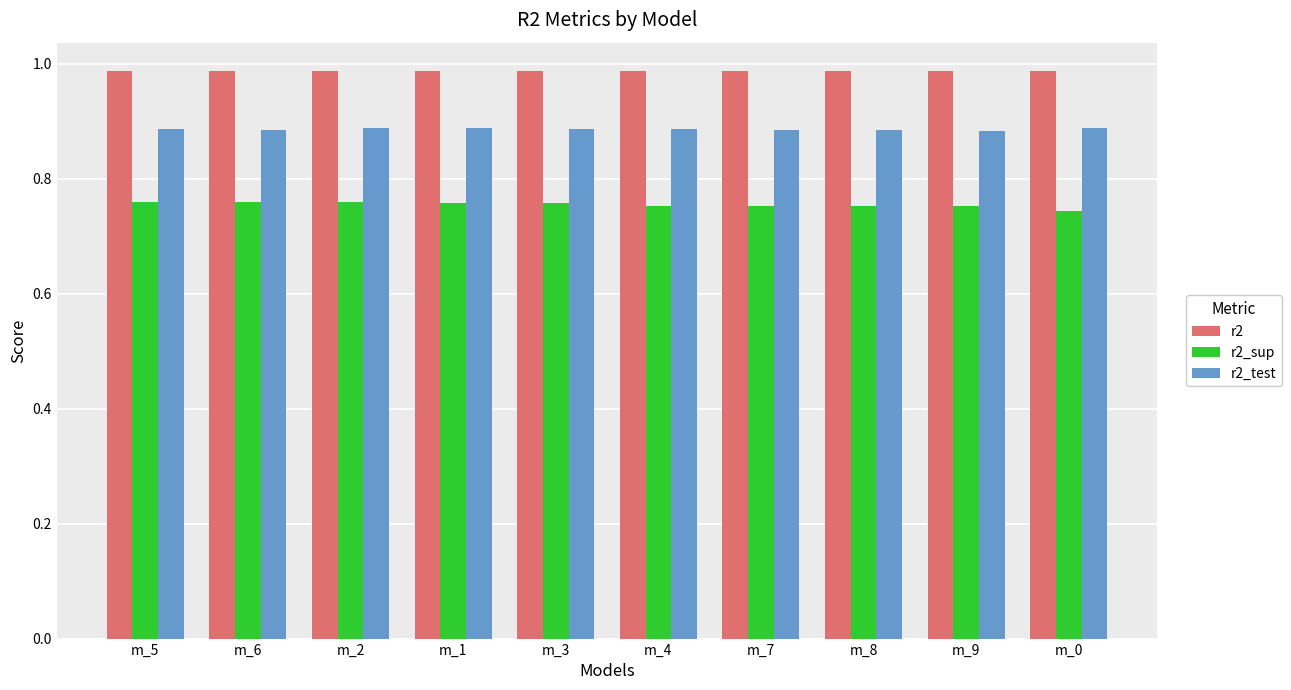

At m_7, list the series in order from largest to smallest.

r2, r2_test, r2_sup